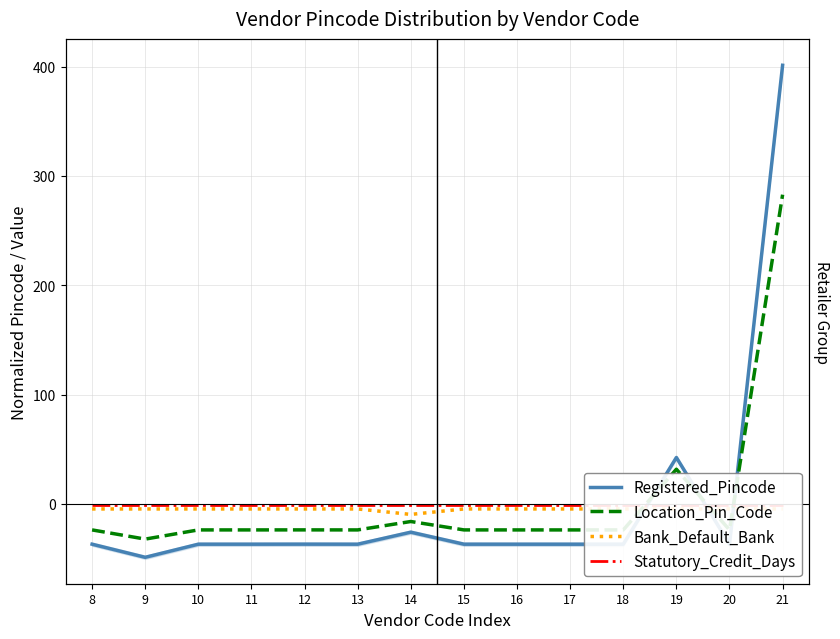

Read the Location_Pin_Code value at 8.

-23.8